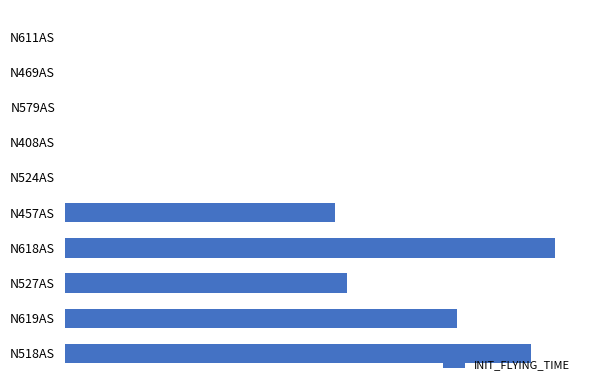

Are the bars horizontal?

Yes